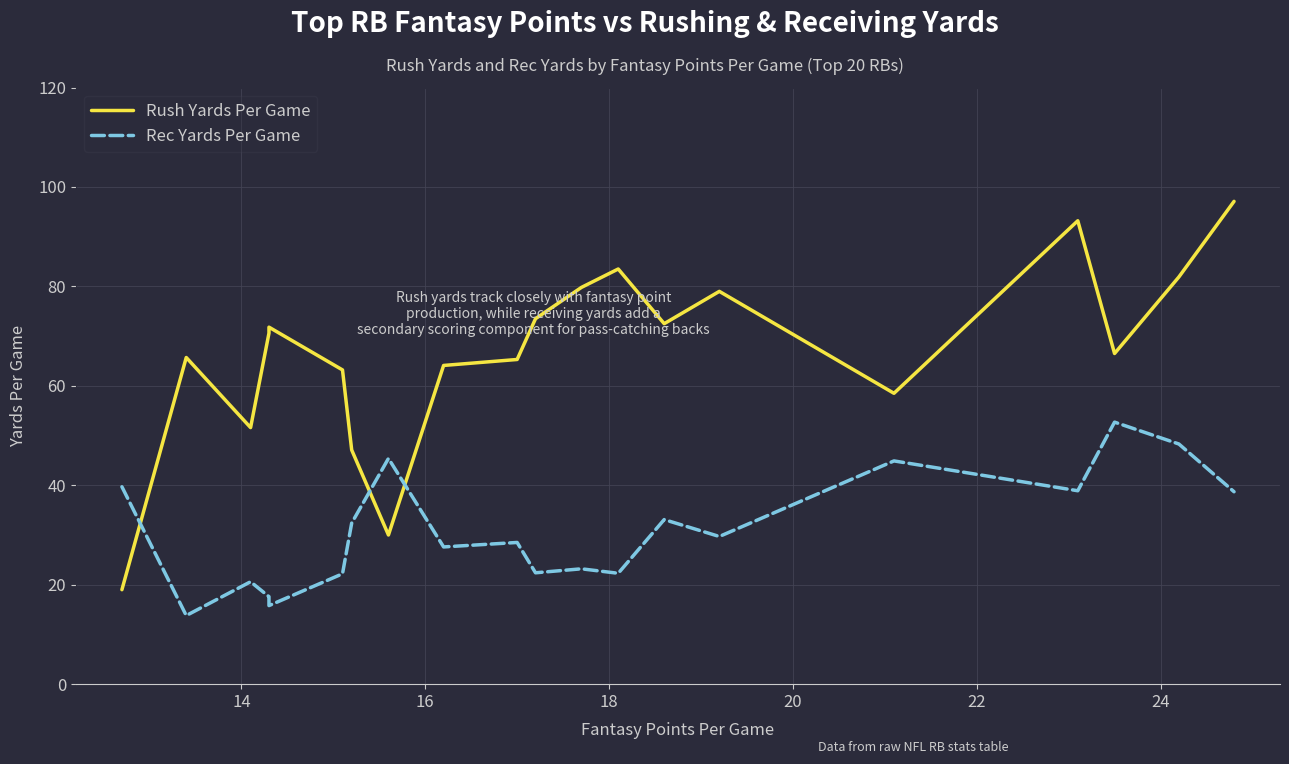

Which series has the largest total across all categories?

Rush Yards Per Game